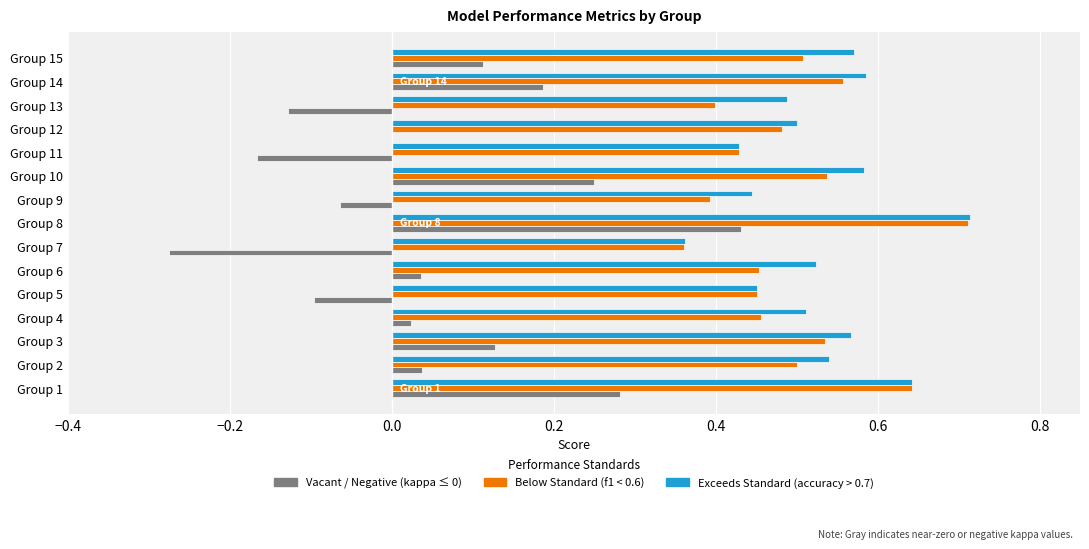

Which category has the highest value across all series?

Group 8